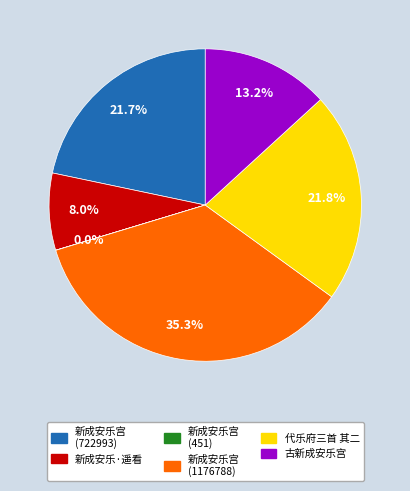

What percentage is the 新成安乐宫 (722993) slice, to the nearest percent?

22%